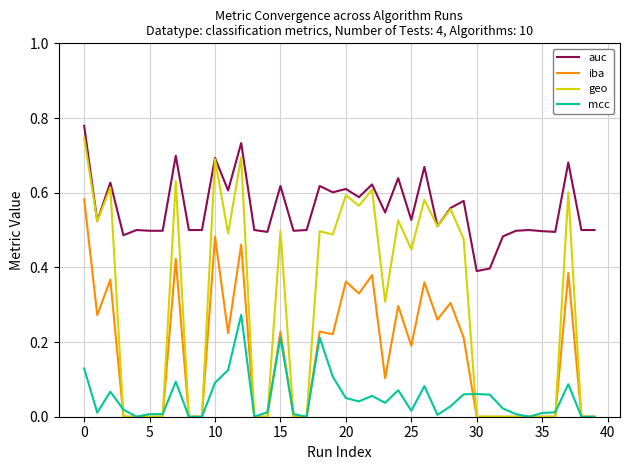

True or false: auc and iba cross at least once.

False